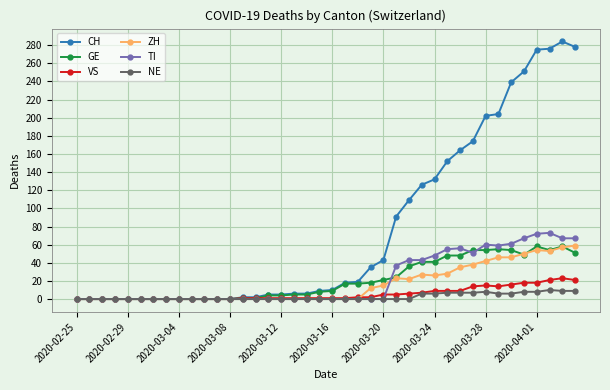

What is the maximum value shown in the chart?

284